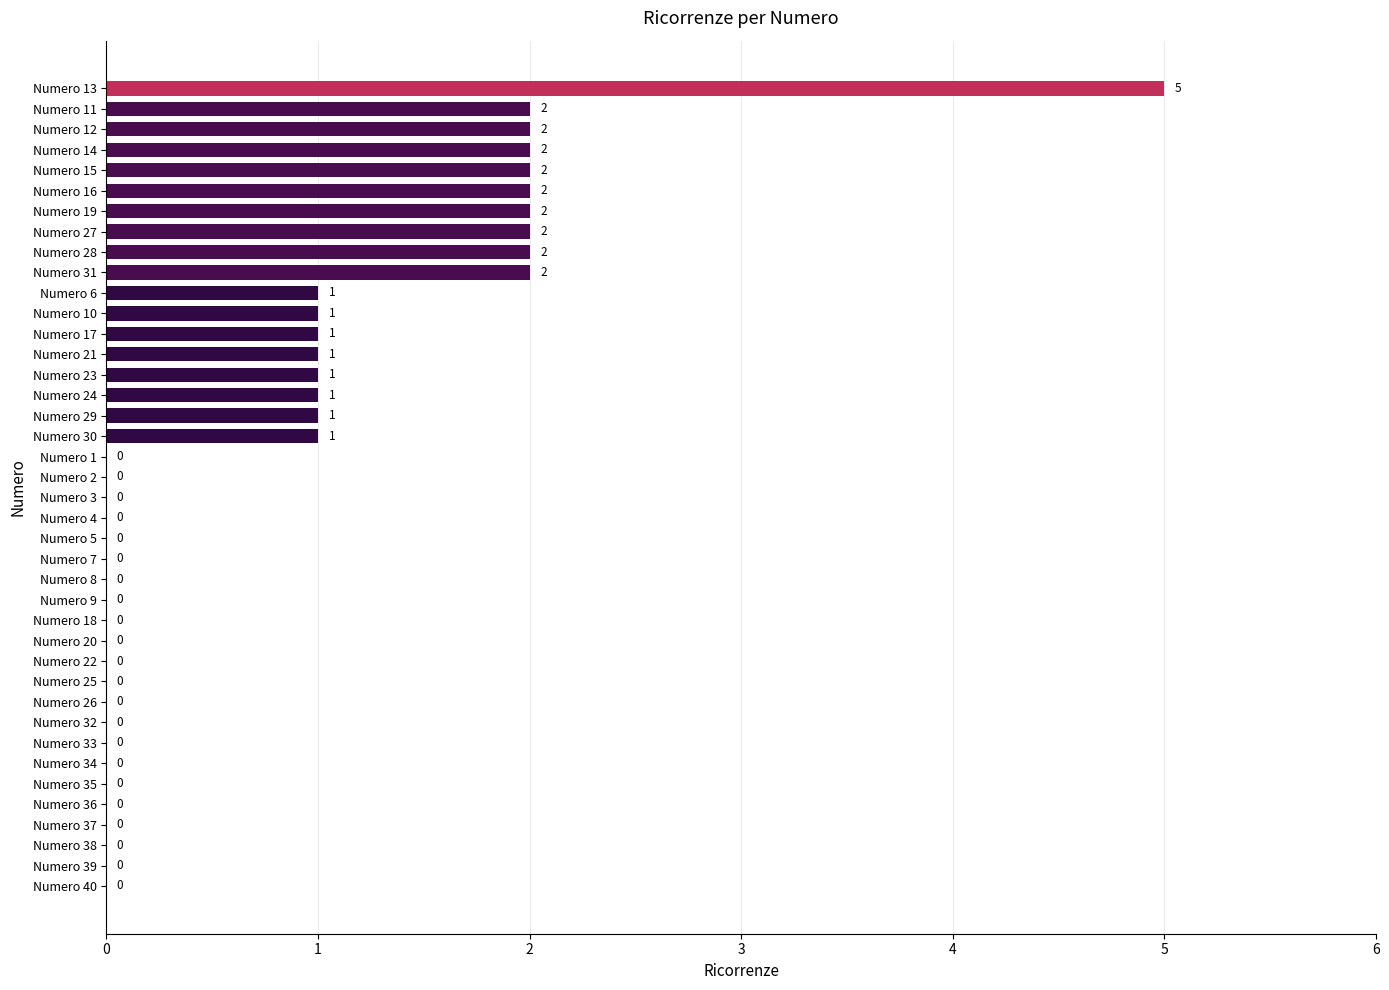

What is the average value?

1